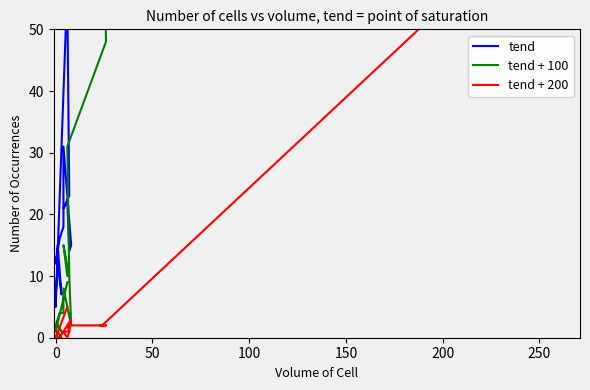

List the series in order of their peak value, highest first.

tend, tend + 100, tend + 200